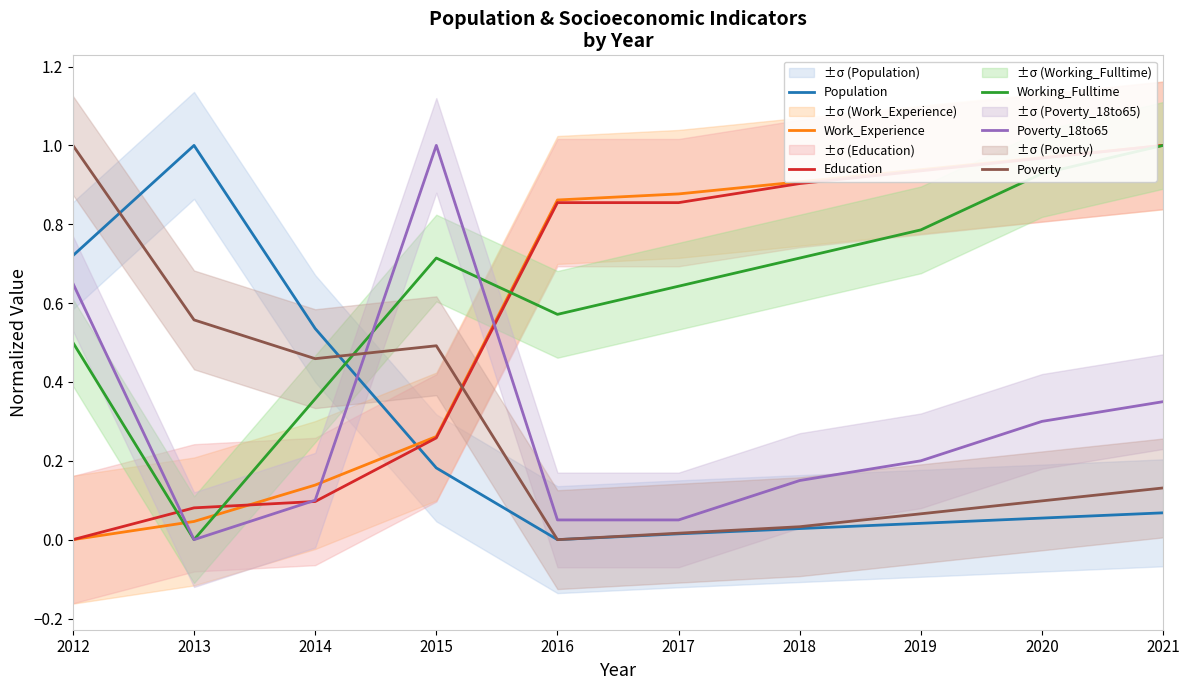

What value does the Education series have at 2019?

0.9